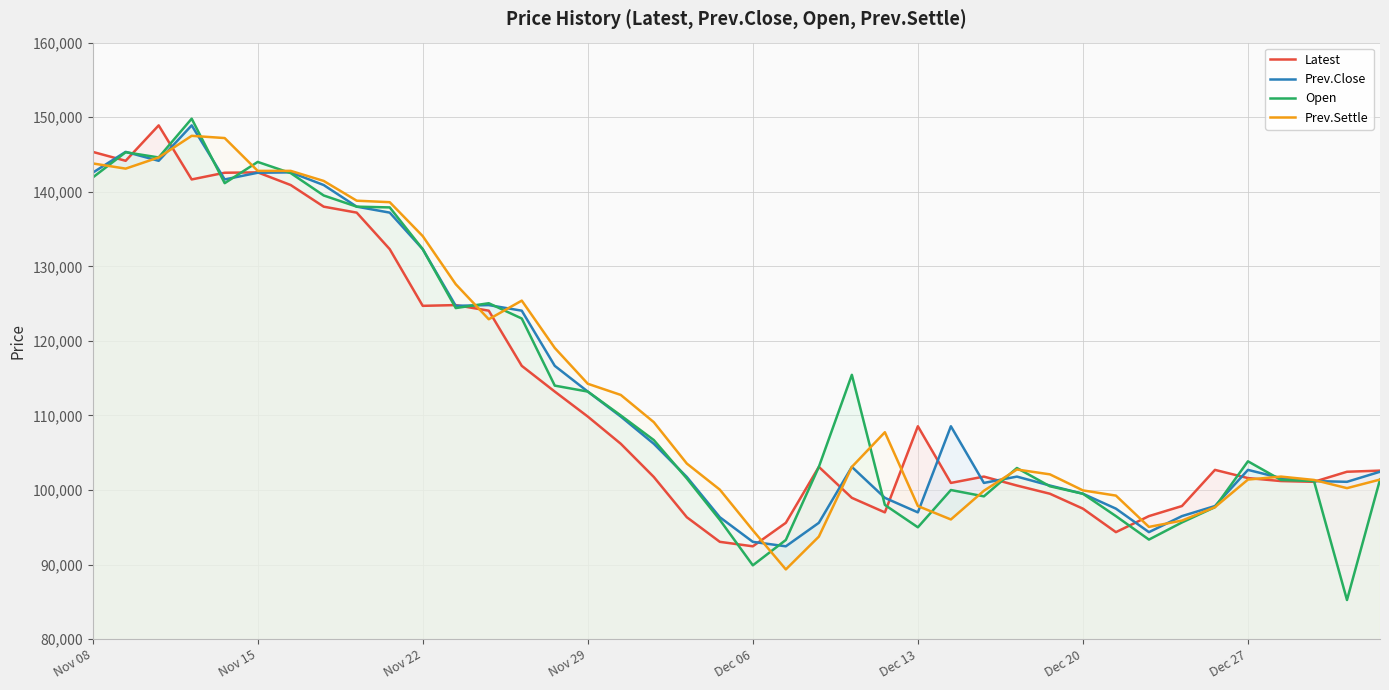

Rank the series by their maximum value, from lowest to highest.

Prev.Settle, Latest, Prev.Close, Open